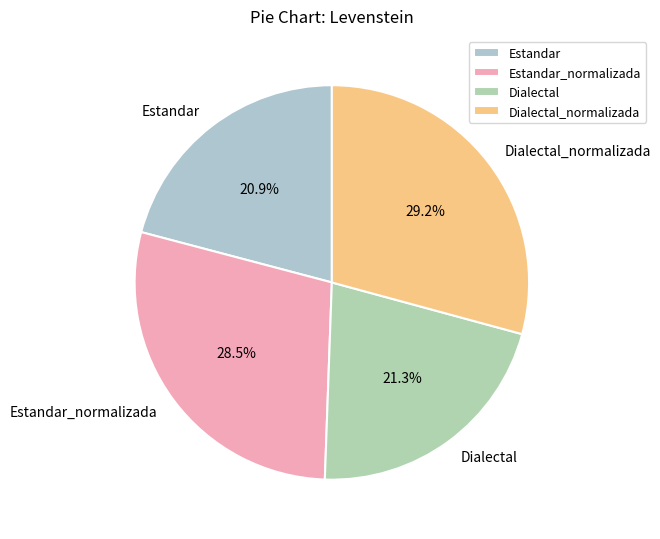

To the nearest percent, what is the combined percentage of Estandar_normalizada and Dialectal_normalizada?

58%